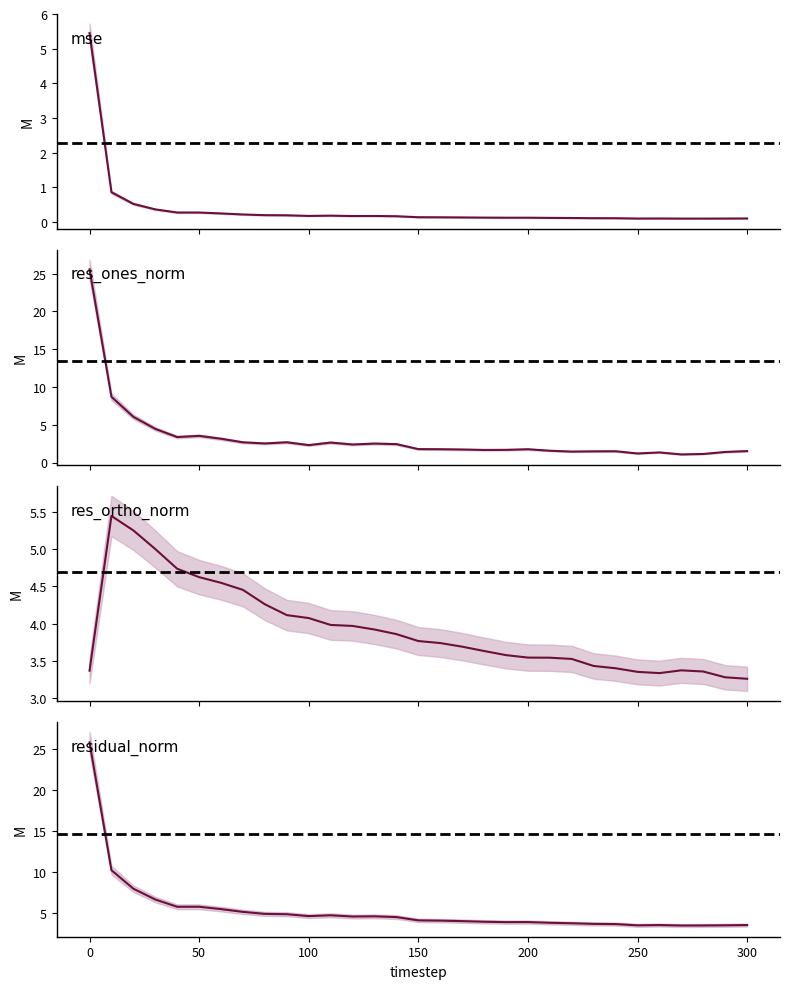

Count the number of categories in the chart.

31